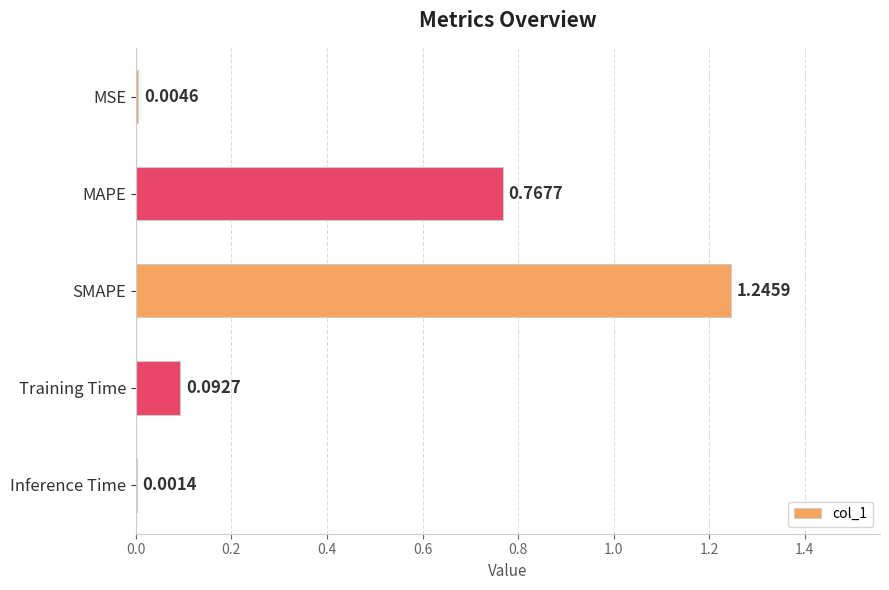

What is the change in value from MSE to Training Time?

+0.1